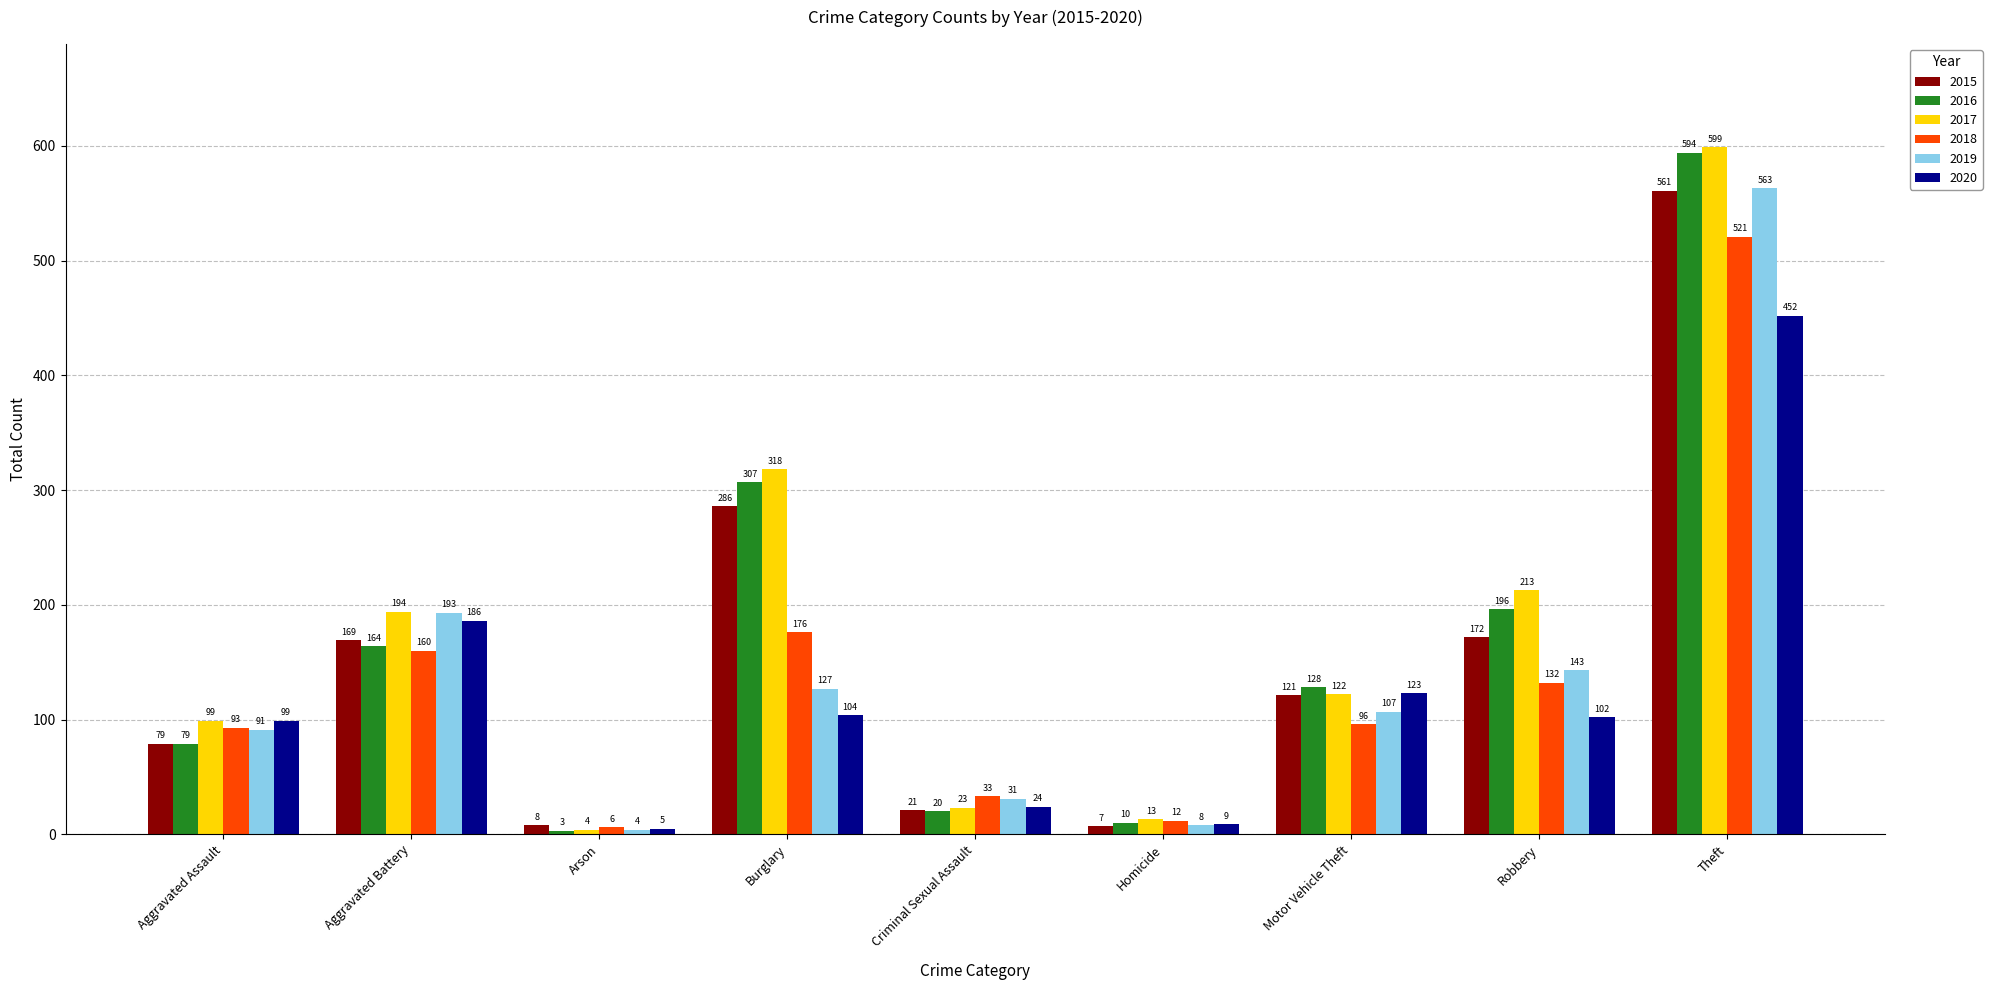

How many data points does each series have?

9